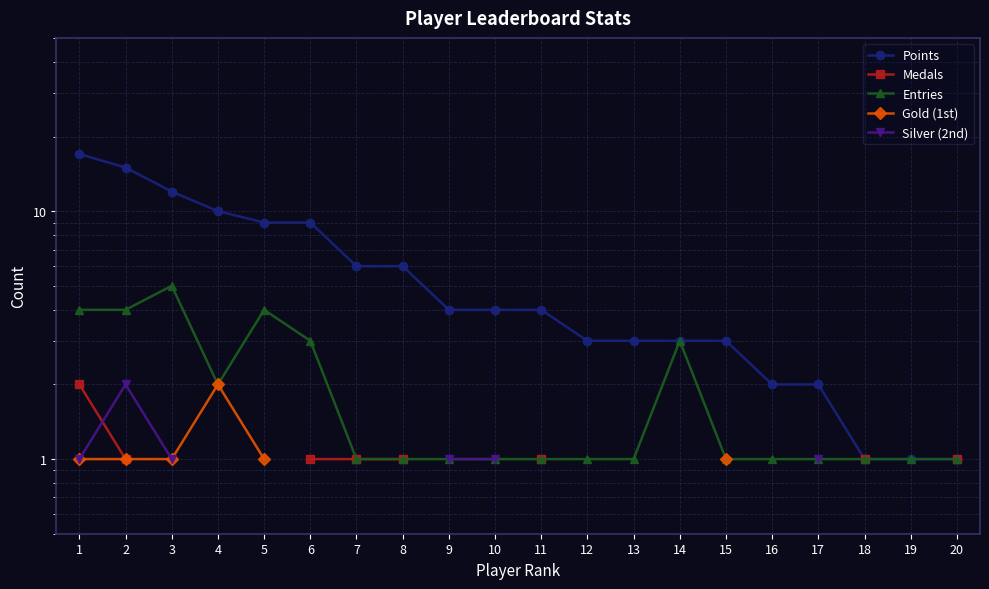

At how many categories does at least one series exceed 11?

3